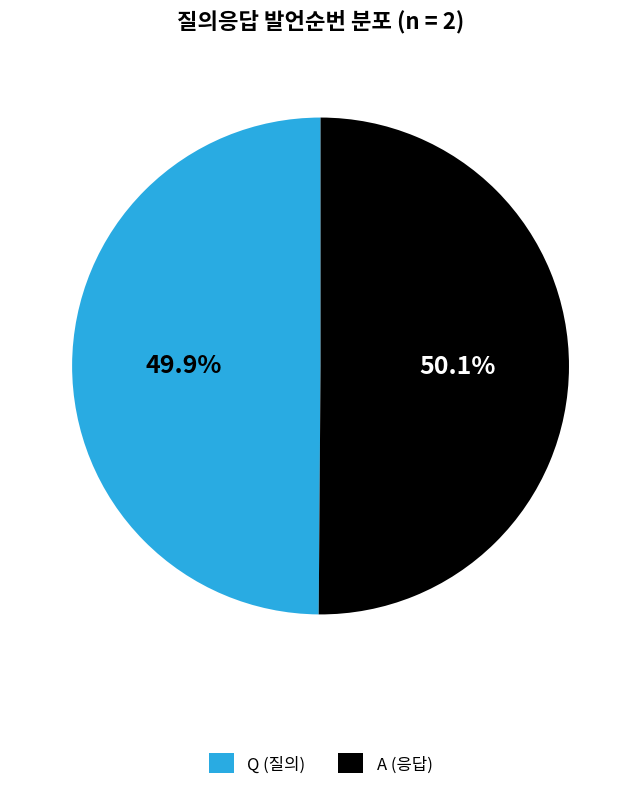

What is the ratio of the value at Q (질의) to the value at A (응답)?

1.0